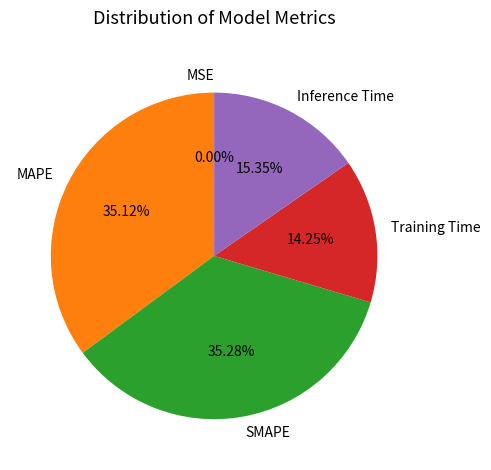

Does any single category account for the majority?

No